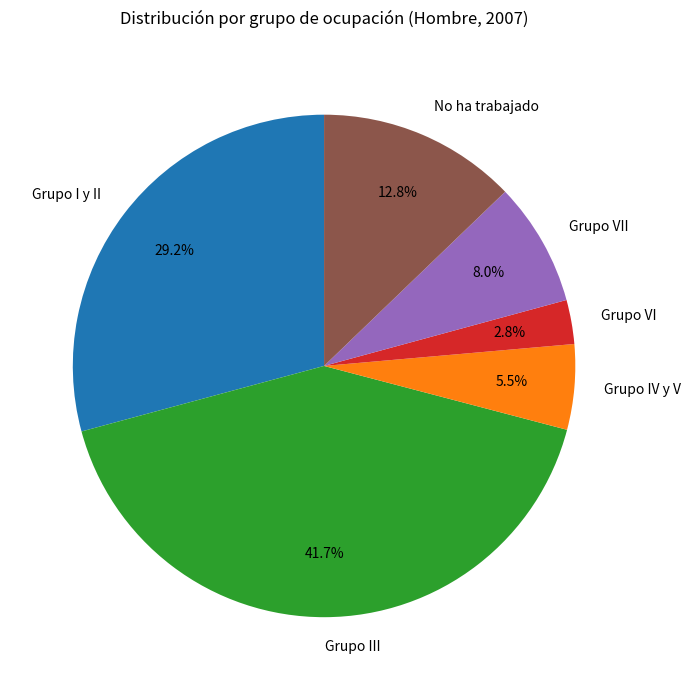

How many slices are in this pie chart?

6